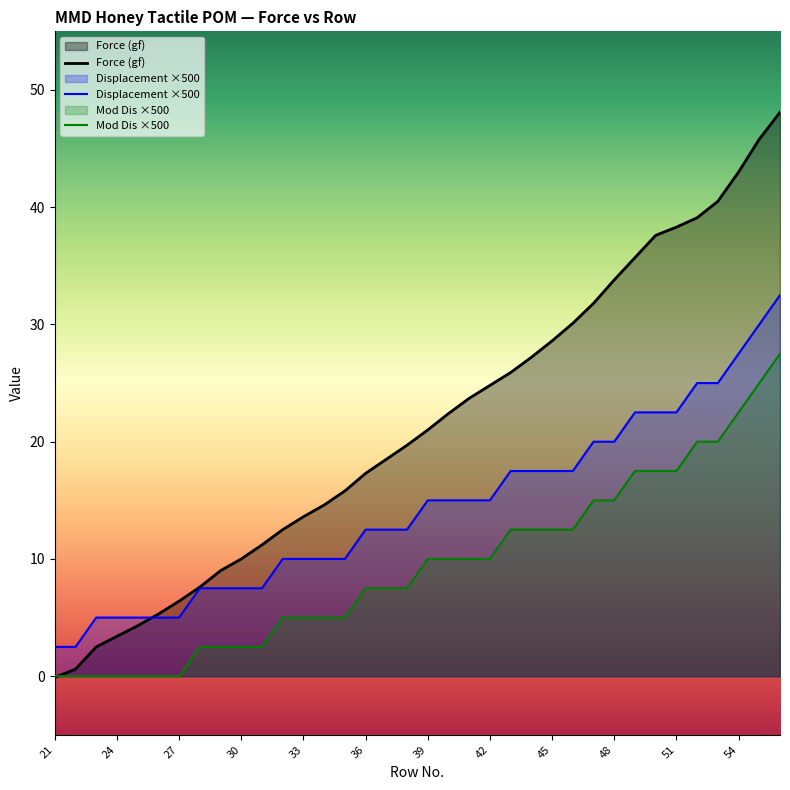

Reading left to right, what are all the values shown in this chart?

Force (gf): -0.1	0.6	2.5	3.4	4.3	5.3	6.4	7.6	9.0	10.0	11.2	12.5	13.6	14.6	15.8	17.3	18.5	19.7	21.0	22.4	23.7	24.8	25.9	27.2	28.6	30.1	31.8	33.8	35.7	37.6	38.3	39.1	40.5	43.0	45.8	48.1
Displacement ×500: 2.5	2.5	5.0	5.0	5.0	5.0	5.0	7.5	7.5	7.5	7.5	10.0	10.0	10.0	10.0	12.5	12.5	12.5	15.0	15.0	15.0	15.0	17.5	17.5	17.5	17.5	20.0	20.0	22.5	22.5	22.5	25.0	25.0	27.5	30.0	32.5
Mod Dis ×500: 0.0	0.0	0.0	0.0	0.0	0.0	0.0	2.5	2.5	2.5	2.5	5.0	5.0	5.0	5.0	7.5	7.5	7.5	10.0	10.0	10.0	10.0	12.5	12.5	12.5	12.5	15.0	15.0	17.5	17.5	17.5	20.0	20.0	22.5	25.0	27.5